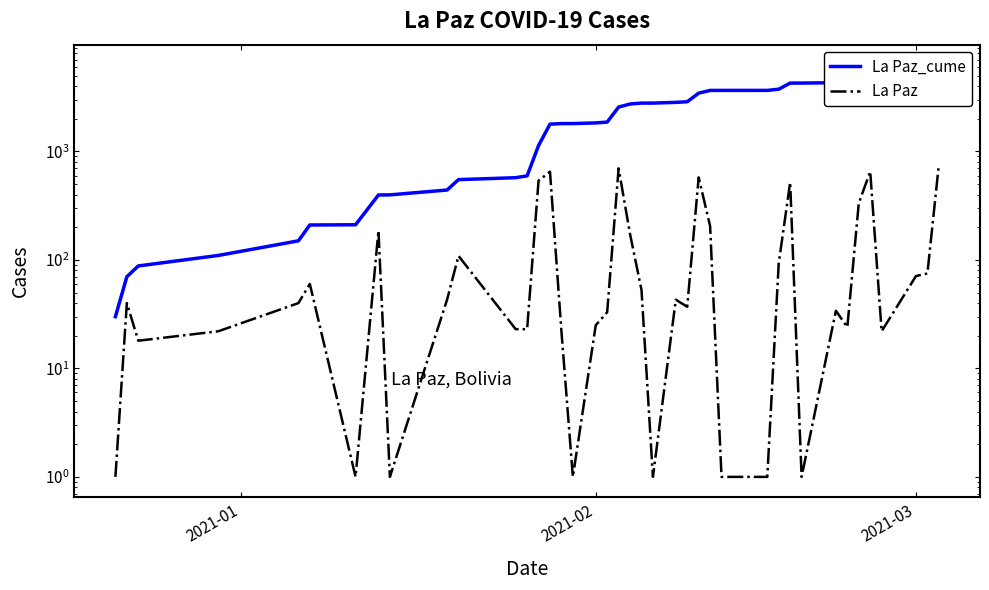

True or false: La Paz and La Paz_cume cross at least once.

False